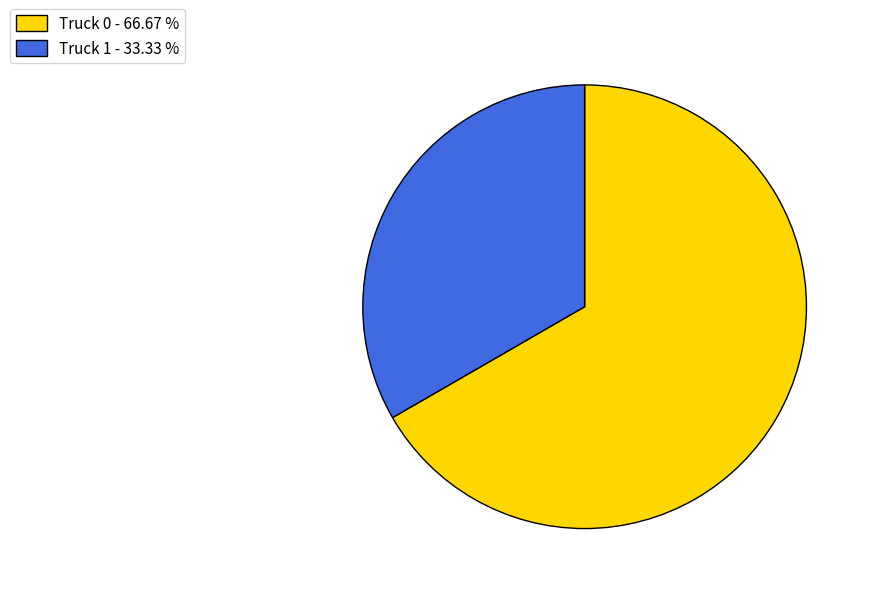

Does Truck 0 - 66.67 % represent more than half of the total?

Yes